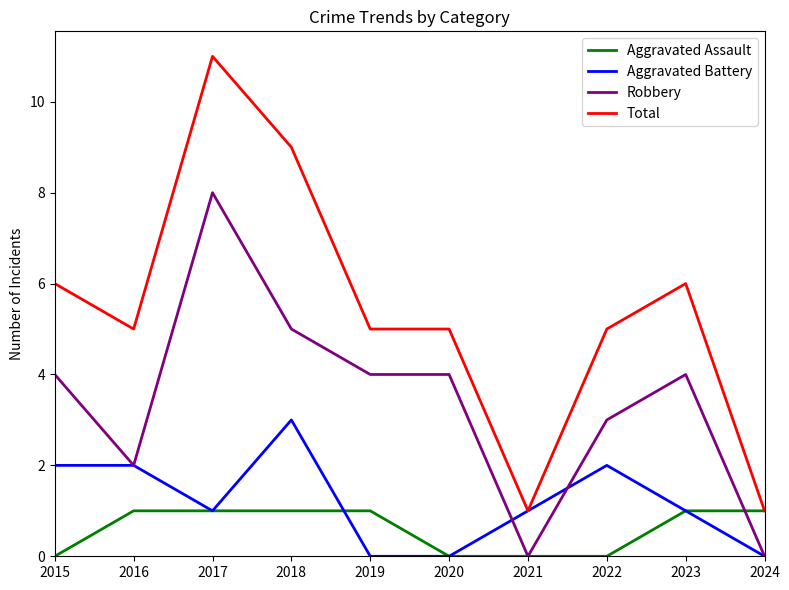

True or false: Robbery and Total cross at least once.

False